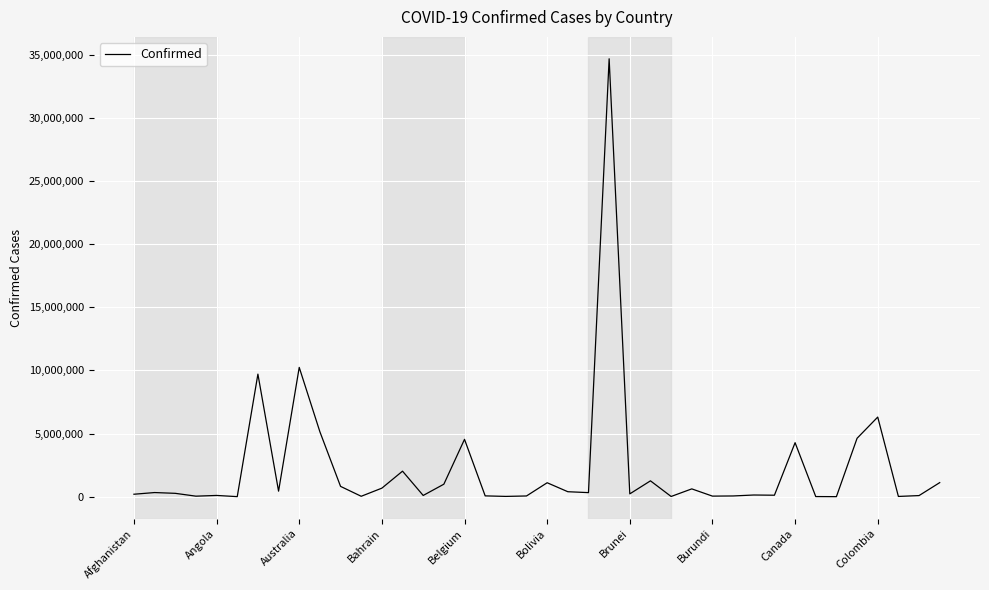

How many categories are shown in the chart?

40